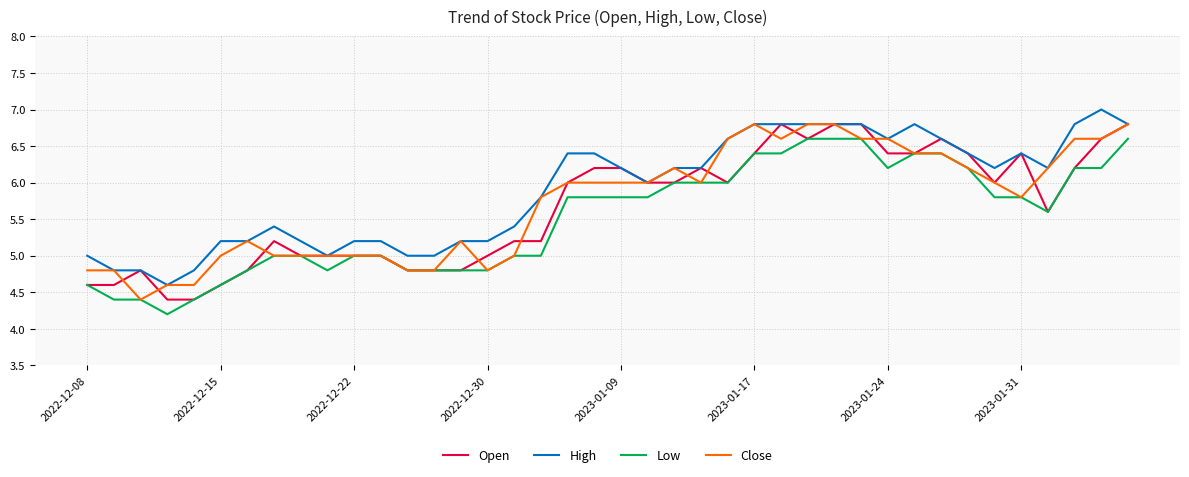

True or false: Low and High intersect in this chart.

False